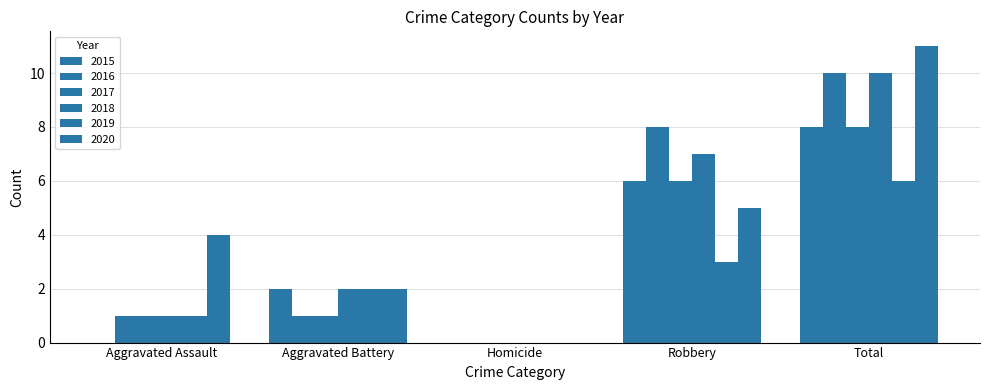

Count the number of data series in this chart.

6